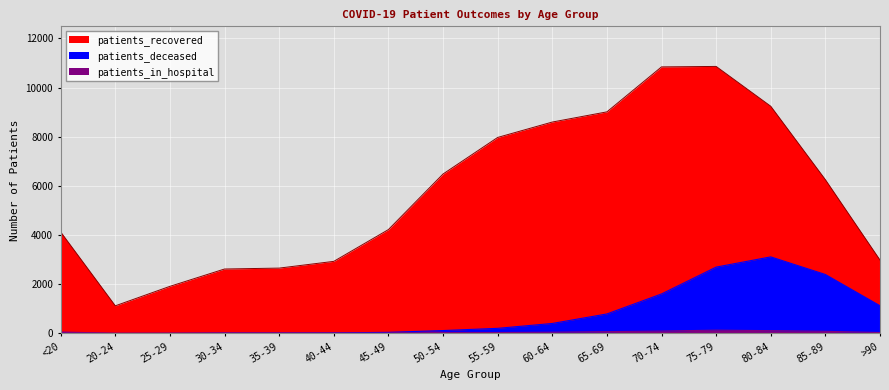

True or false: patients_in_hospital and patients_recovered intersect in this chart.

False